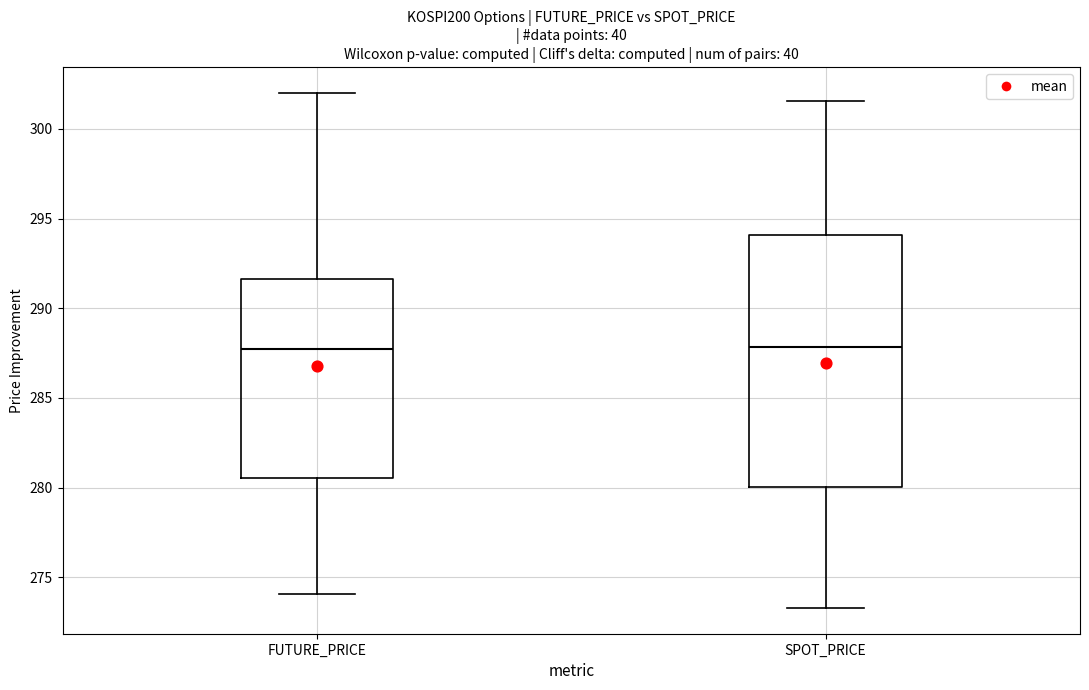

Reading left to right, transcribe this box plot: for each box, give where its median line is, the range the box spans, and where its two whiskers end, as read against the y-axis. The values are not printed on the chart, so give them approximately, as read against the axis.

FUTURE_PRICE: median 288.0, box 280.5 to 291.5, whiskers 274.0 to 302.0
SPOT_PRICE: median 288.0, box 280.0 to 294.0, whiskers 273.5 to 301.5